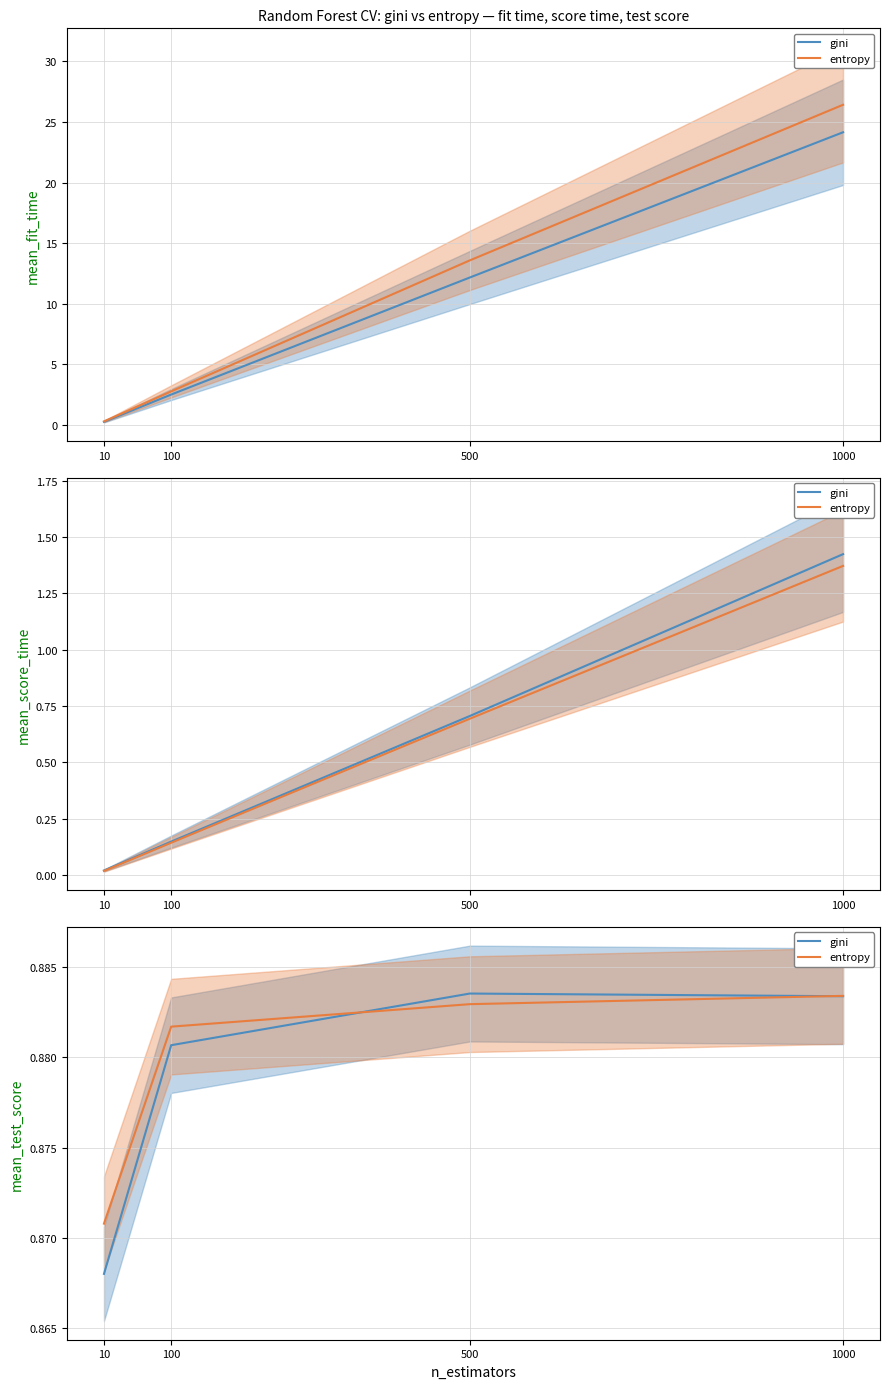

At how many categories does at least one series exceed 0?

4